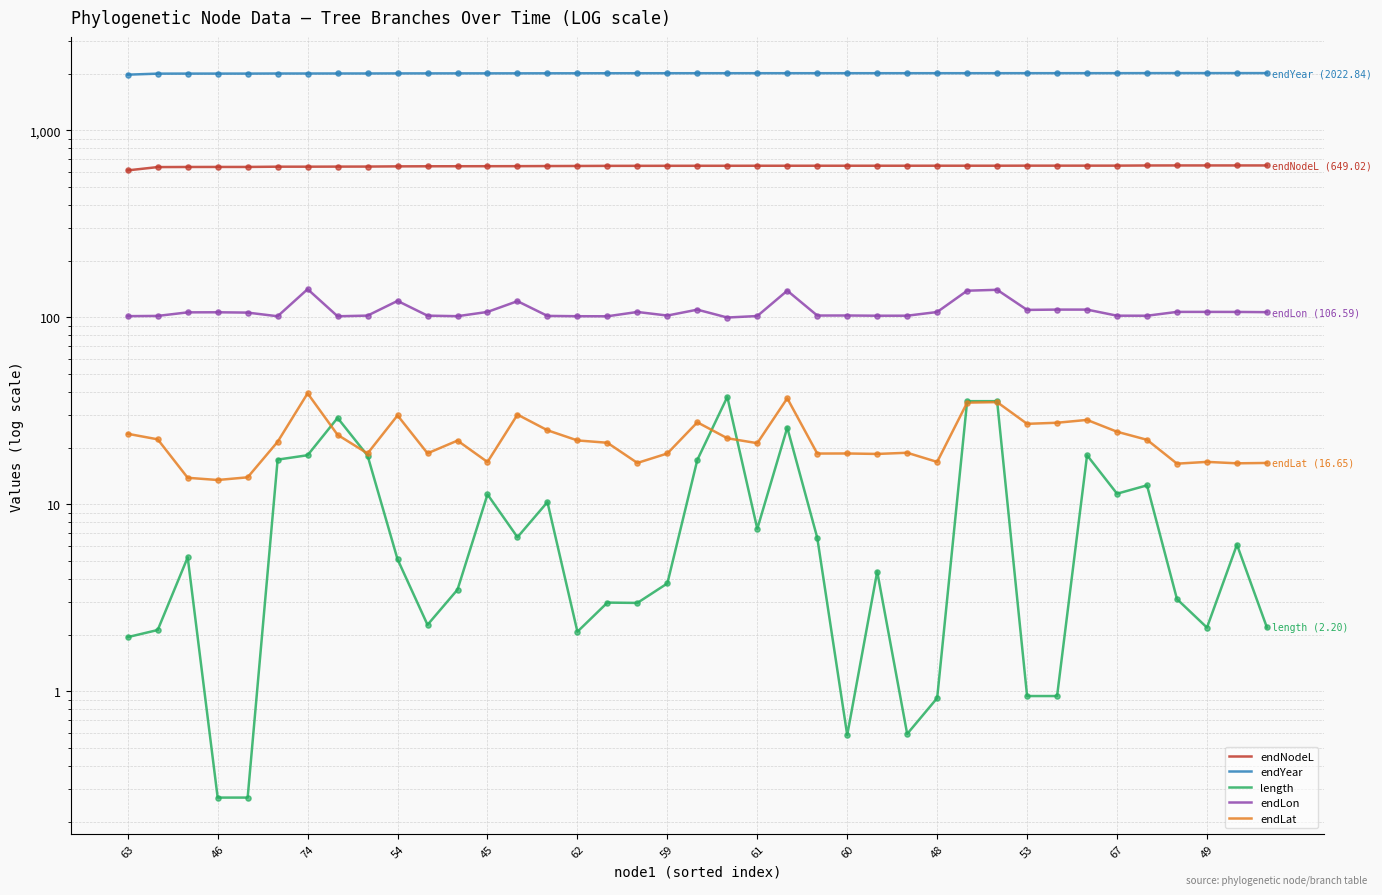

What is the total value across all series at 45?

2768.3